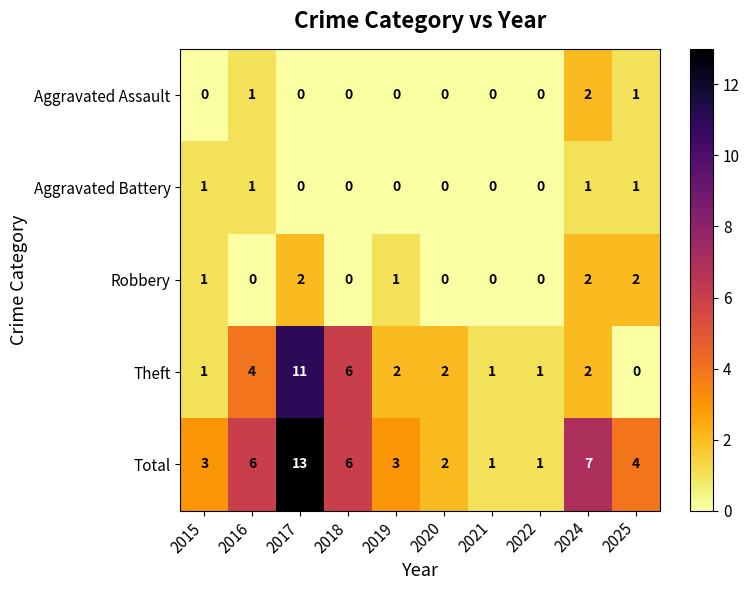

What is the difference between the highest and lowest values at 2019?

3